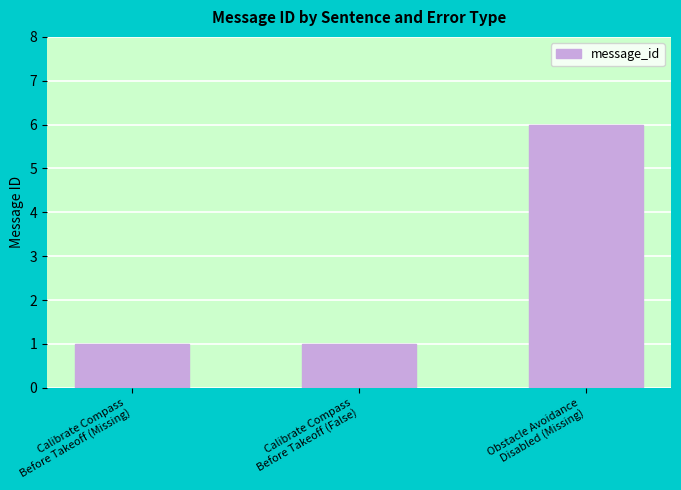

Reading left to right, extract all data points from this chart.

1	1	6